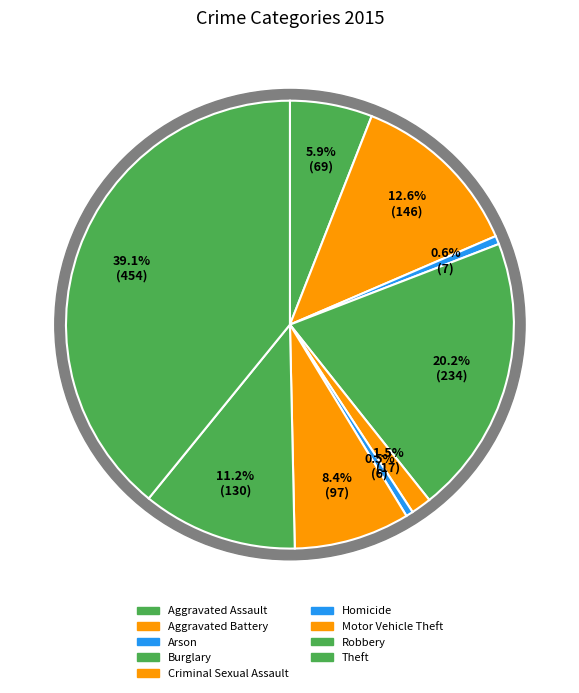

Which slice is the largest?

Theft